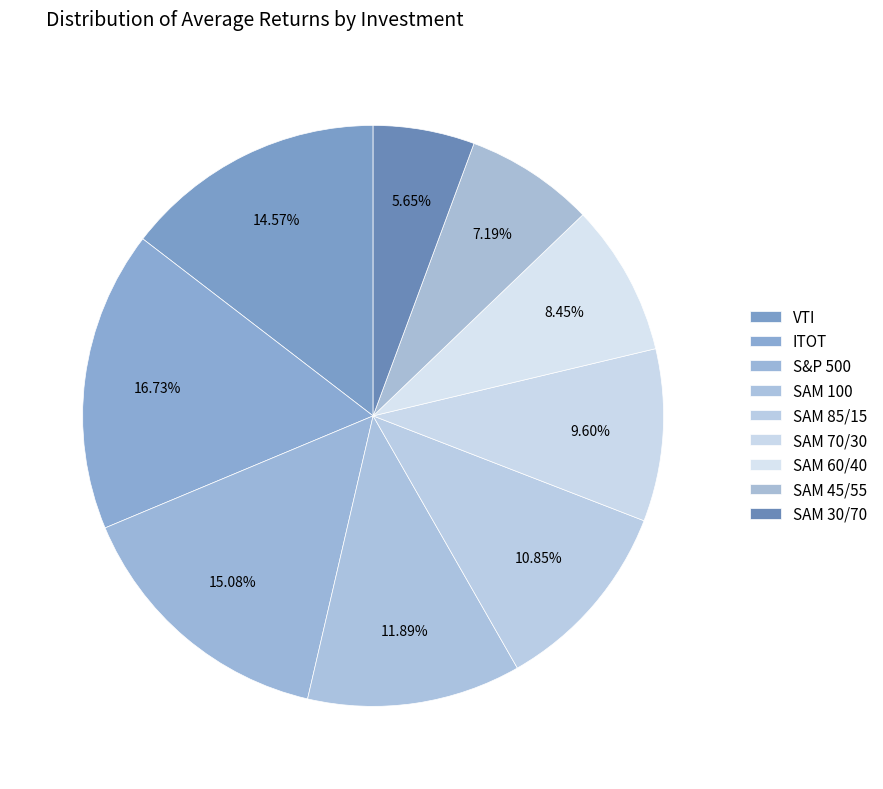

Is there any slice that represents more than half of the pie?

No